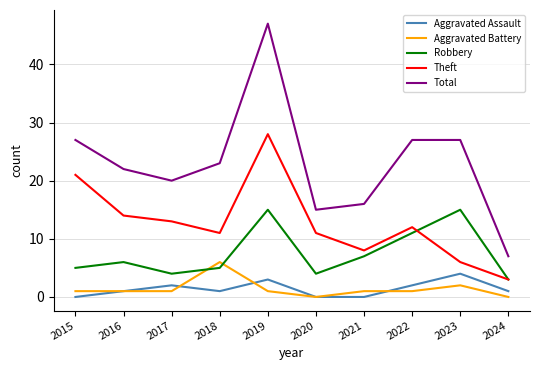

At which category is the sum across all series the highest?

2019